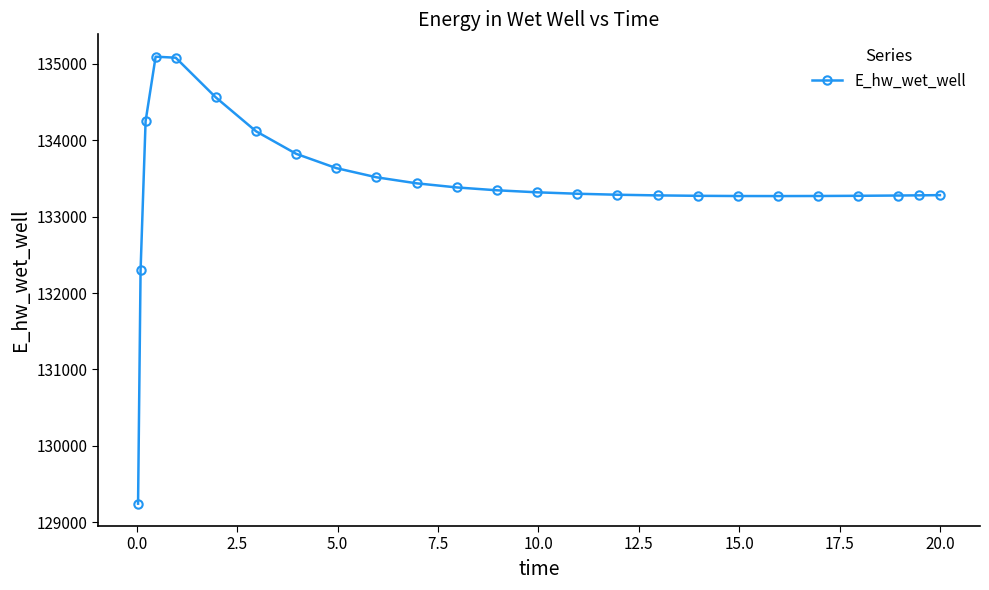

What is the maximum value shown in the chart?

135093.0